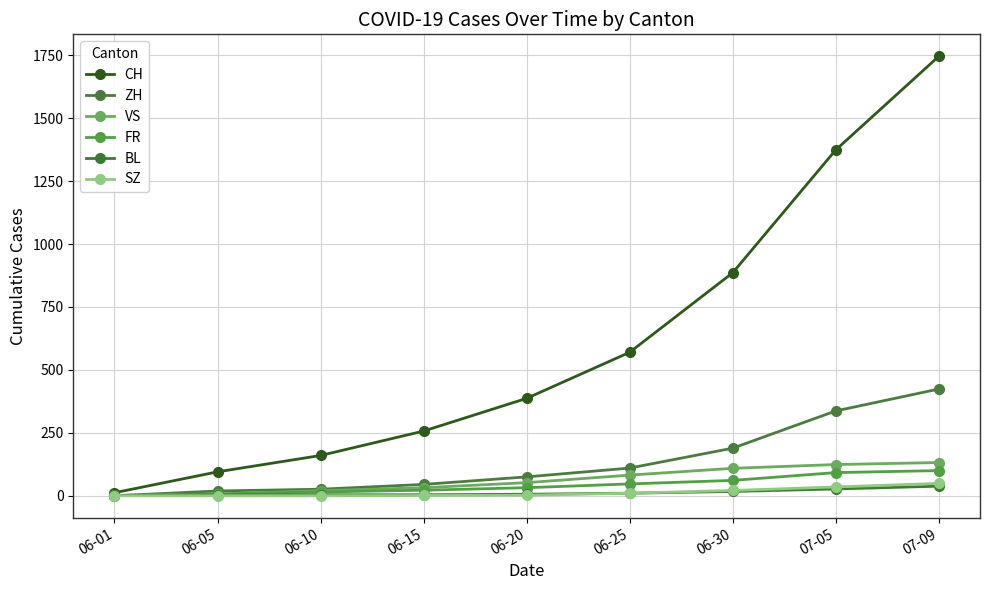

Rank the categories by VS value from highest to lowest.

07-09, 07-05, 06-30, 06-25, 06-20, 06-15, 06-10, 06-05, 06-01